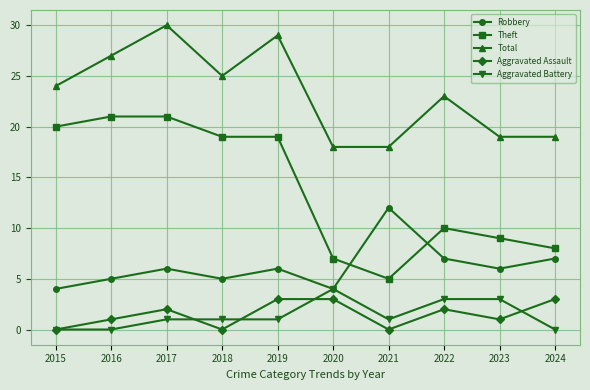

What is the approximate value of Aggravated Battery at 2019?

1